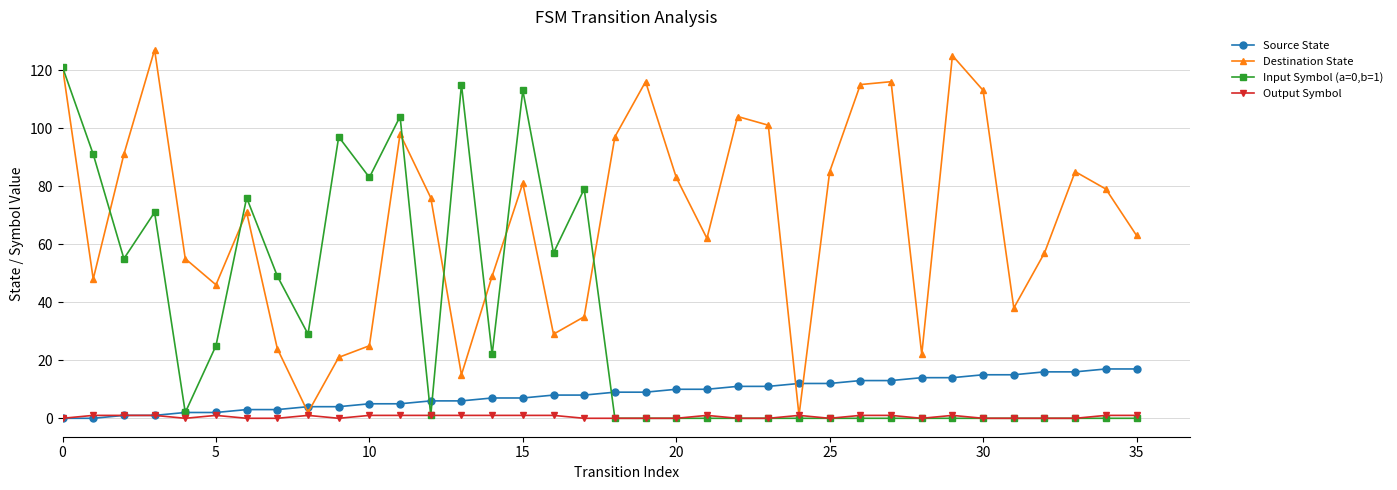

Which series has the largest total across all categories?

Destination State